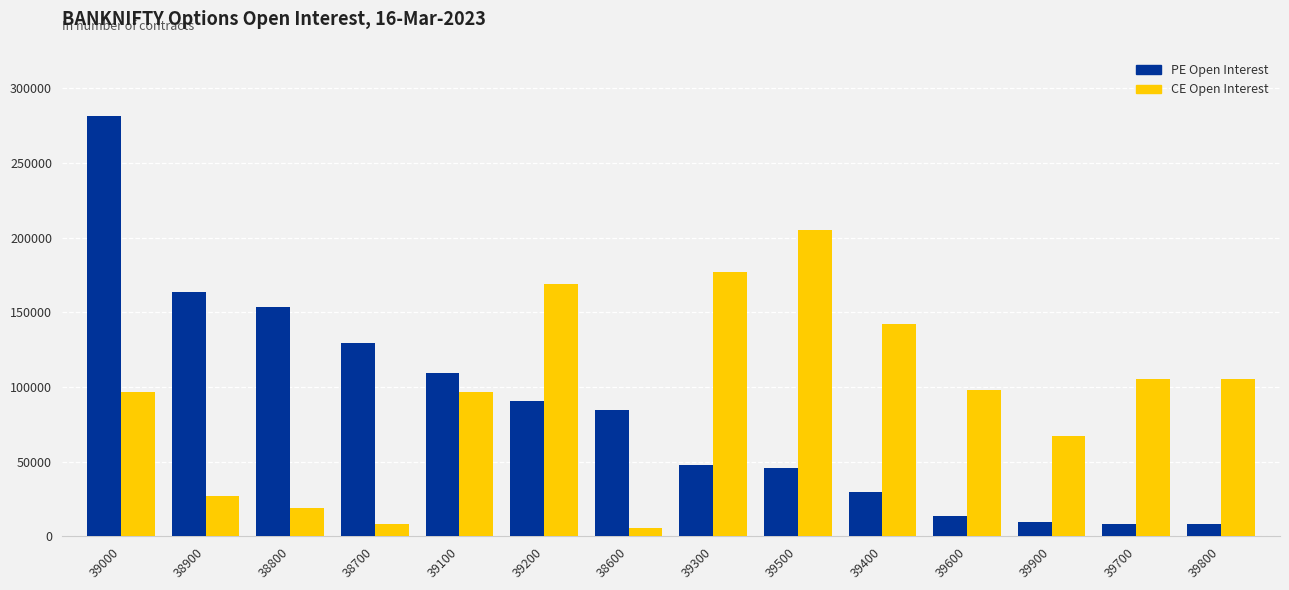

What is the label of the 9th bar from the left?

39500